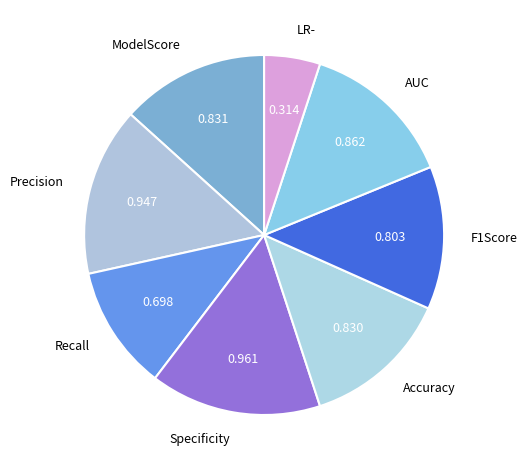

True or false: Precision accounts for 2% of the total.

False